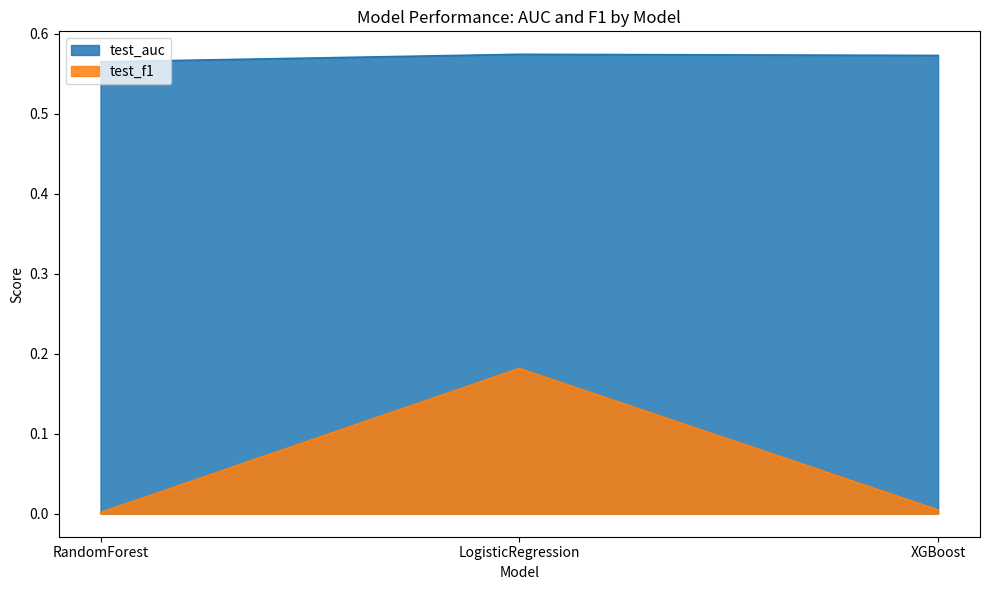

Does the chart have visible grid lines?

No